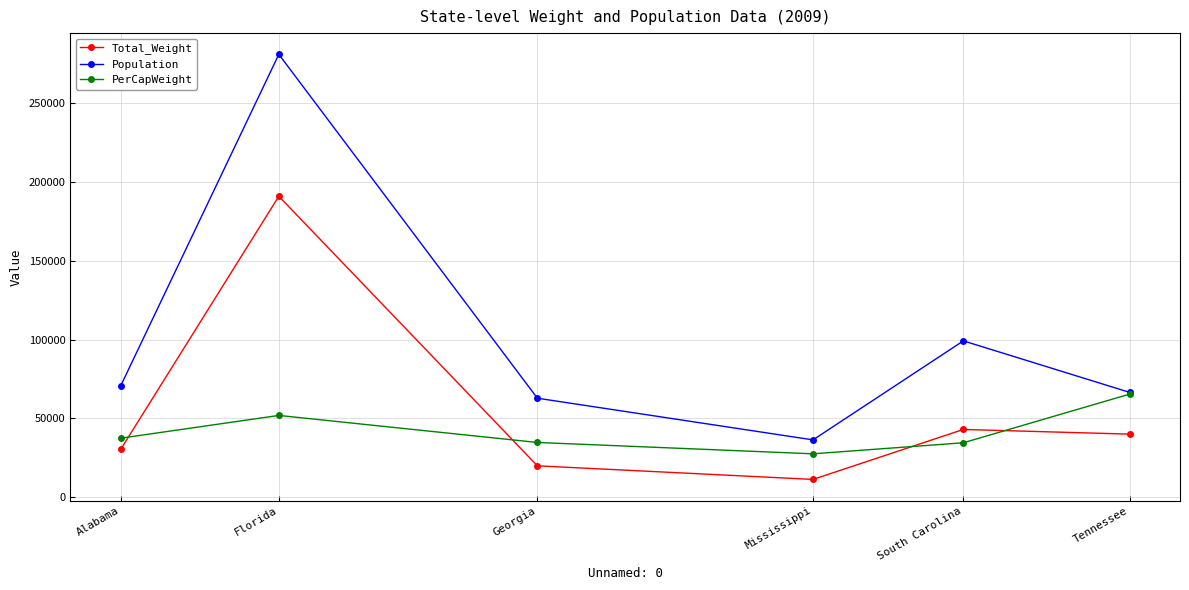

The value of Population at Georgia is 62860.3. True or false?

True